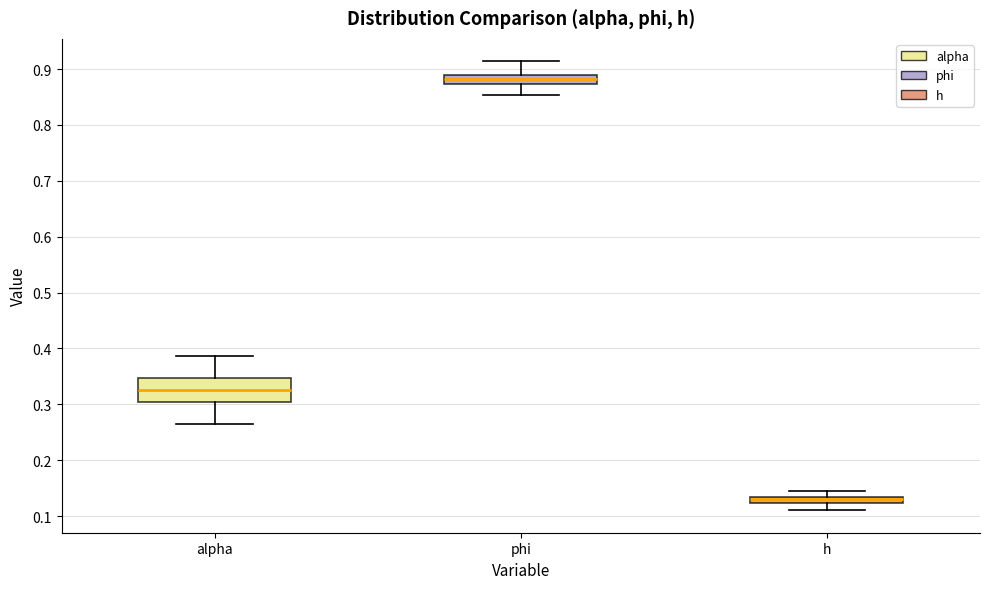

Which box has the highest median line?

phi